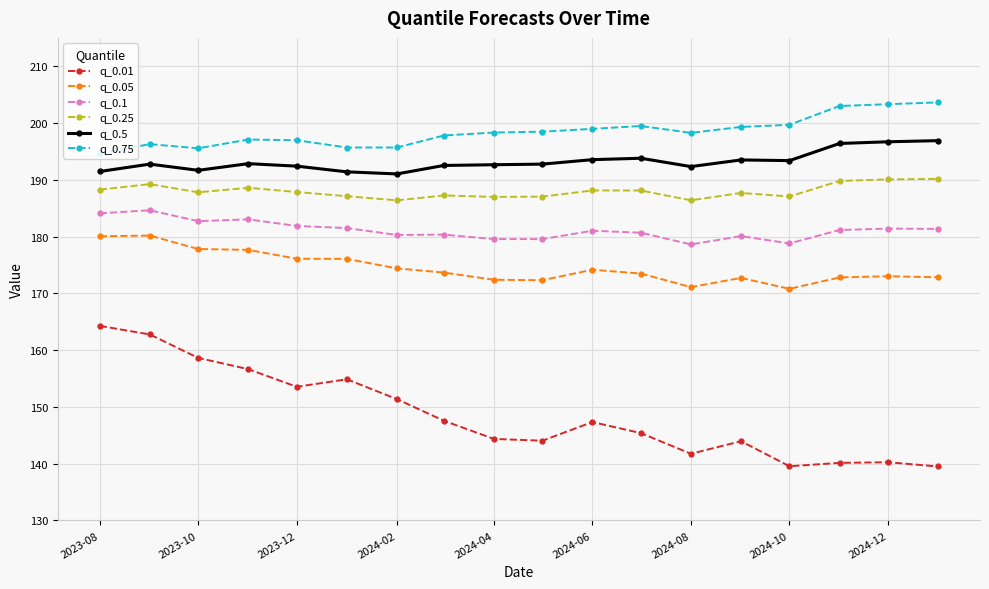

List the series in order of their peak value, highest first.

q_0.75, q_0.5, q_0.25, q_0.1, q_0.05, q_0.01